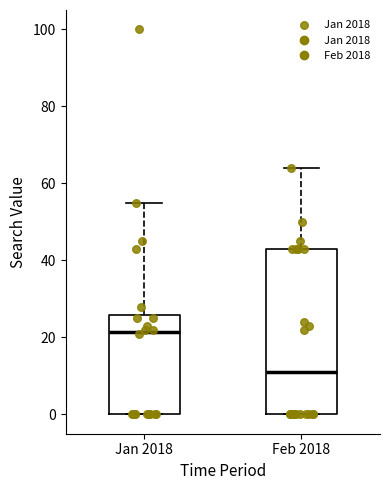

Which box's median line is the lowest?

Feb 2018